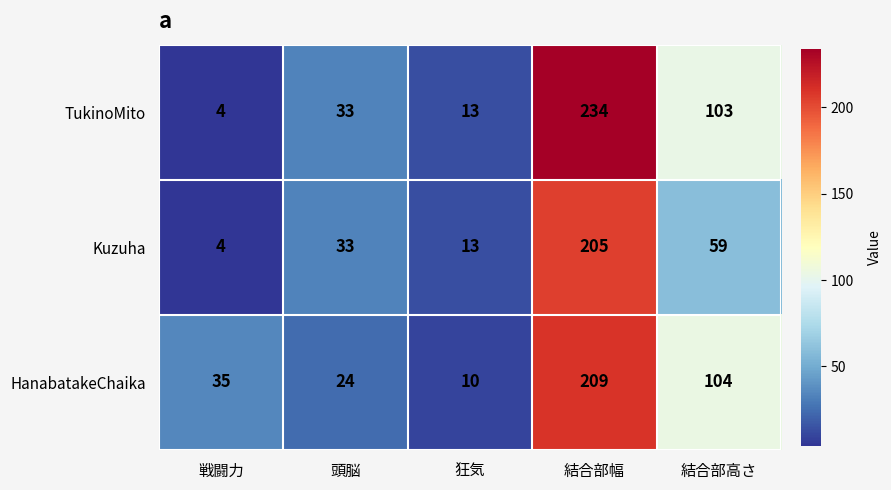

Reading left to right, what are all the values shown in this chart?

TukinoMito: 4	33	13	234	103
Kuzuha: 4	33	13	205	59
HanabatakeChaika: 35	24	10	209	104